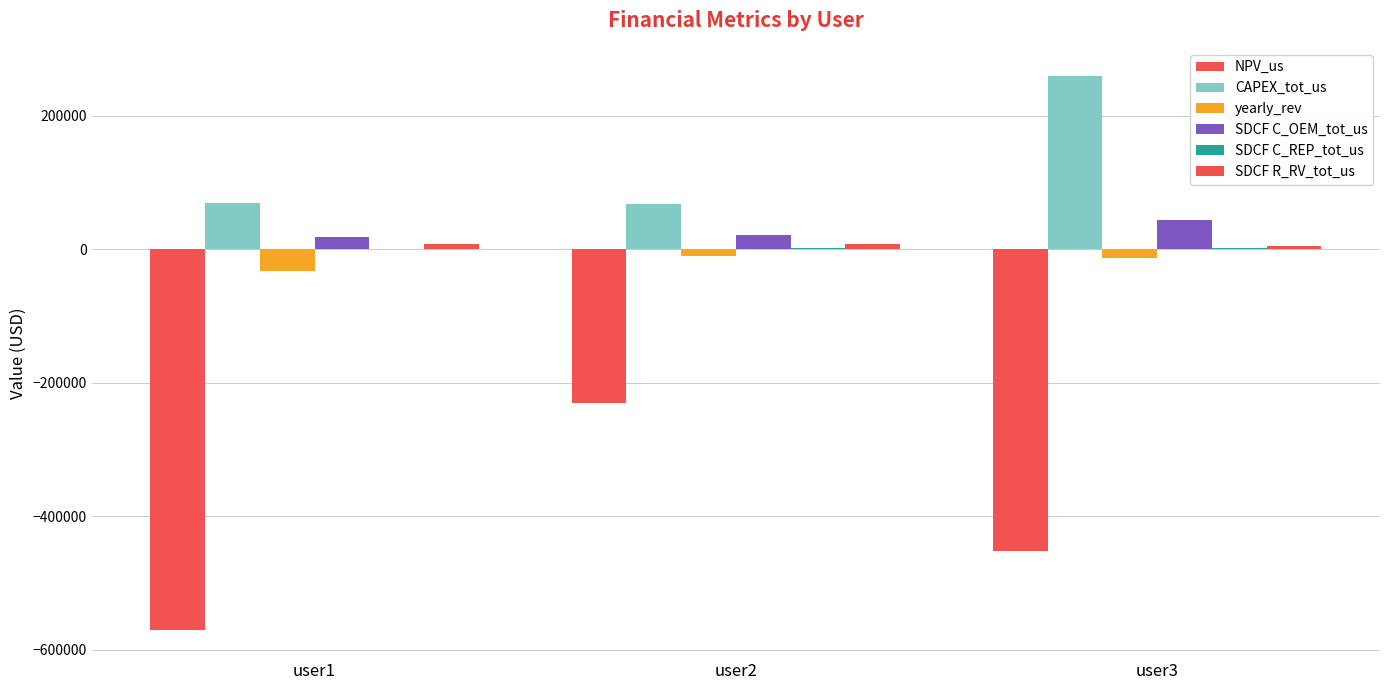

How many series are shown in this chart?

6